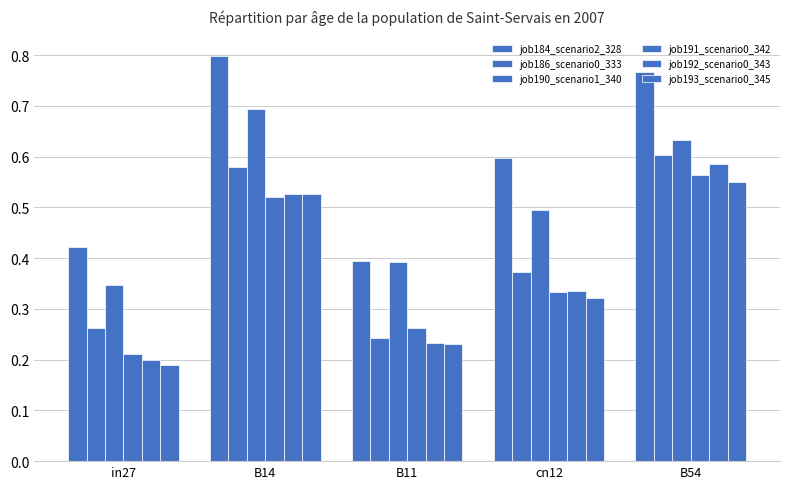

At which category is the sum across all series the highest?

B54